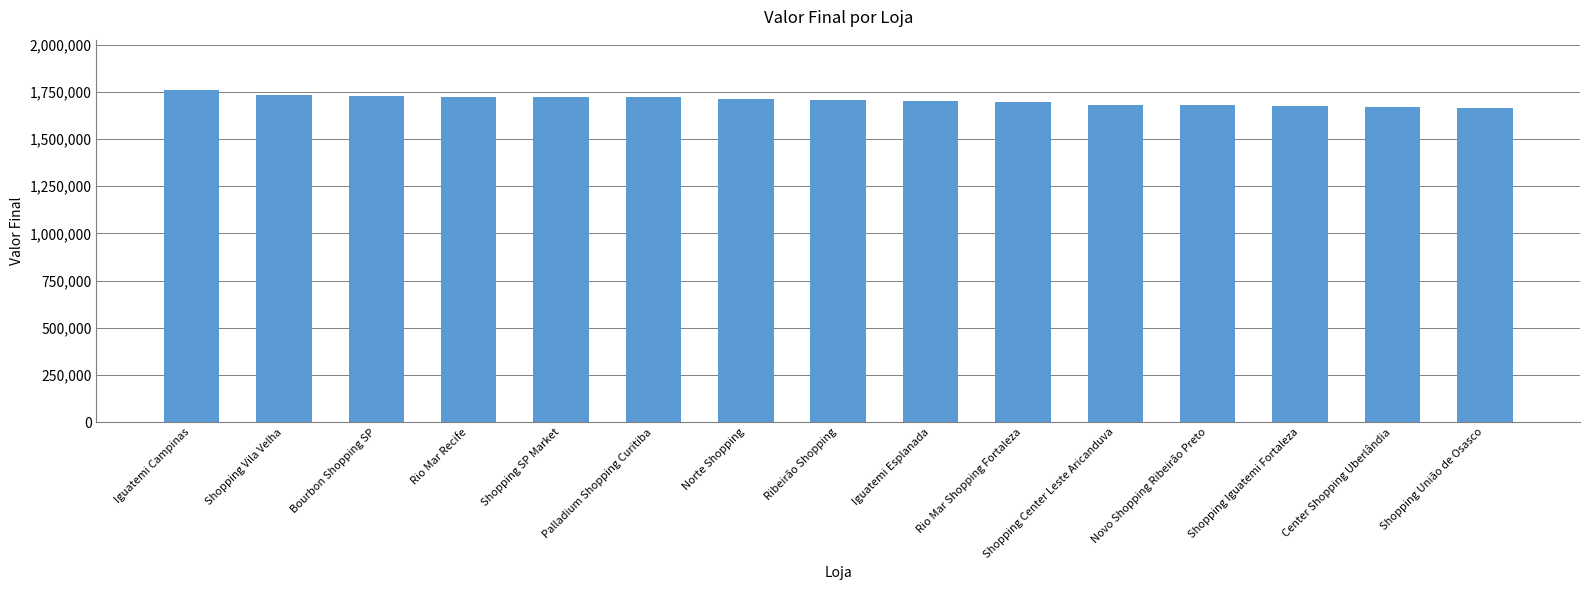

What is the sum of the values at Iguatemi Esplanada and Shopping SP Market?

3421444